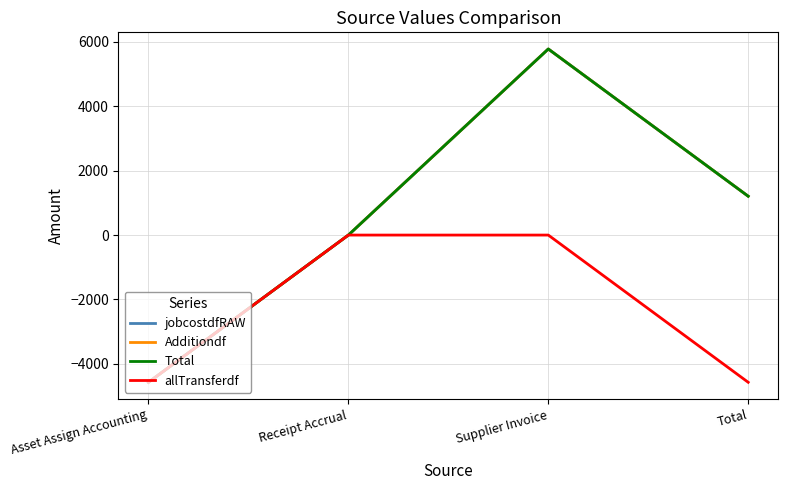

Is this an area chart (filled region under the line)?

No